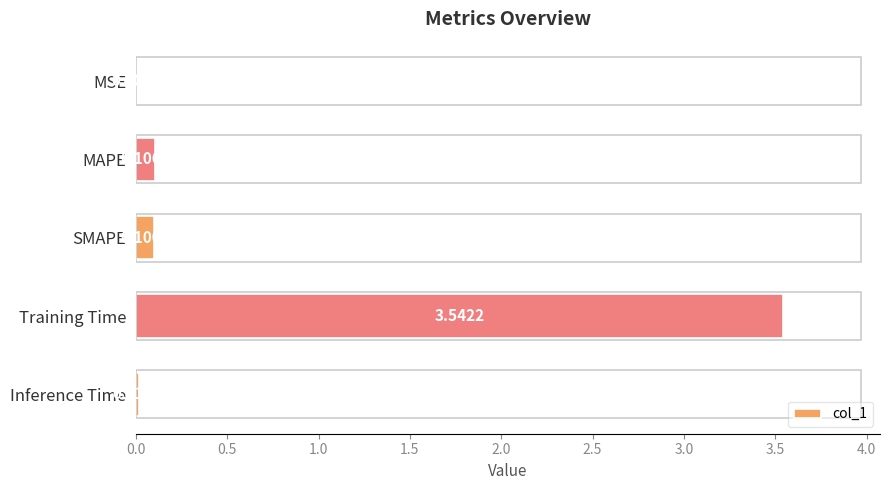

What is the change in value from MAPE to Training Time?

+3.4